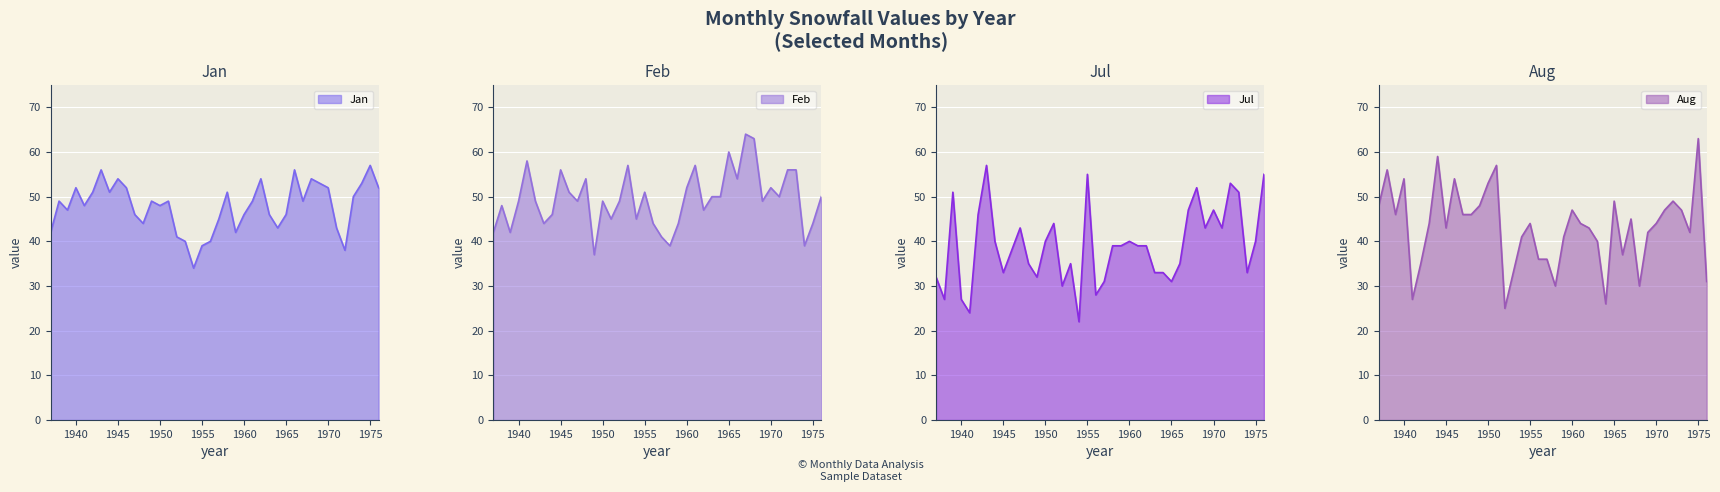

How many lines are shown in the chart?

4